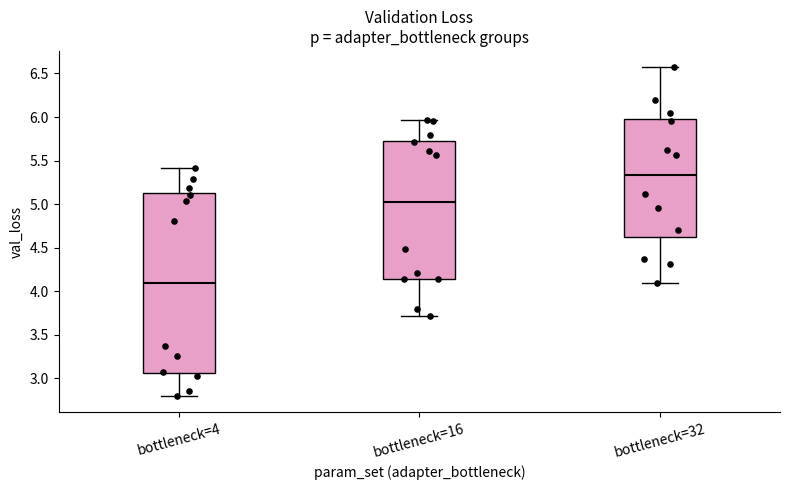

Which box's median line is the lowest?

bottleneck=4